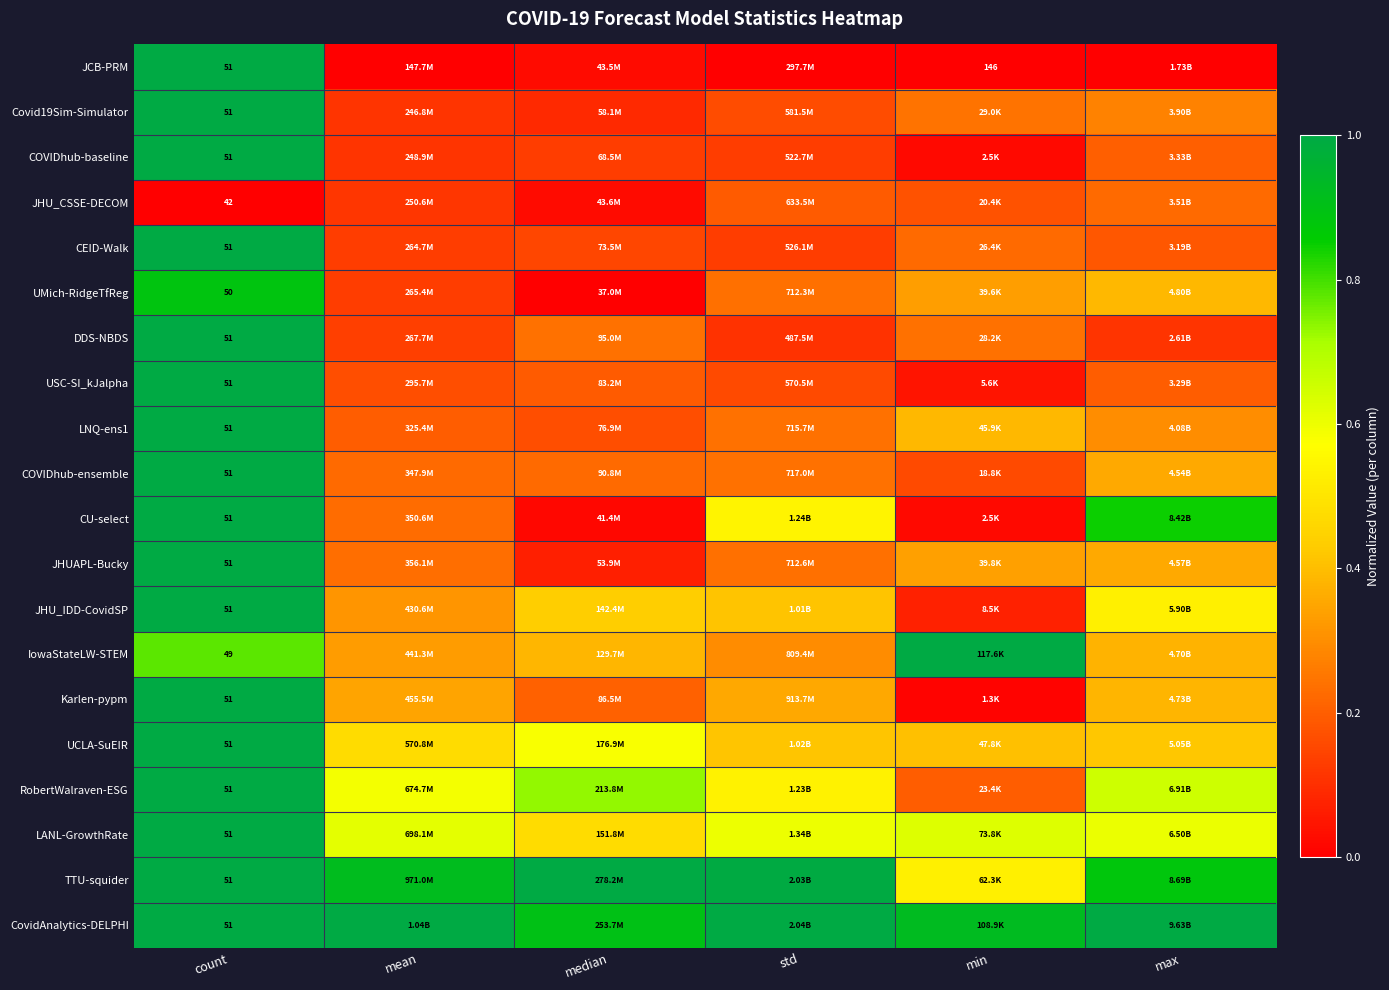

Is the value of LNQ-ens1 at max greater than the value of JHUAPL-Bucky at std?

Yes